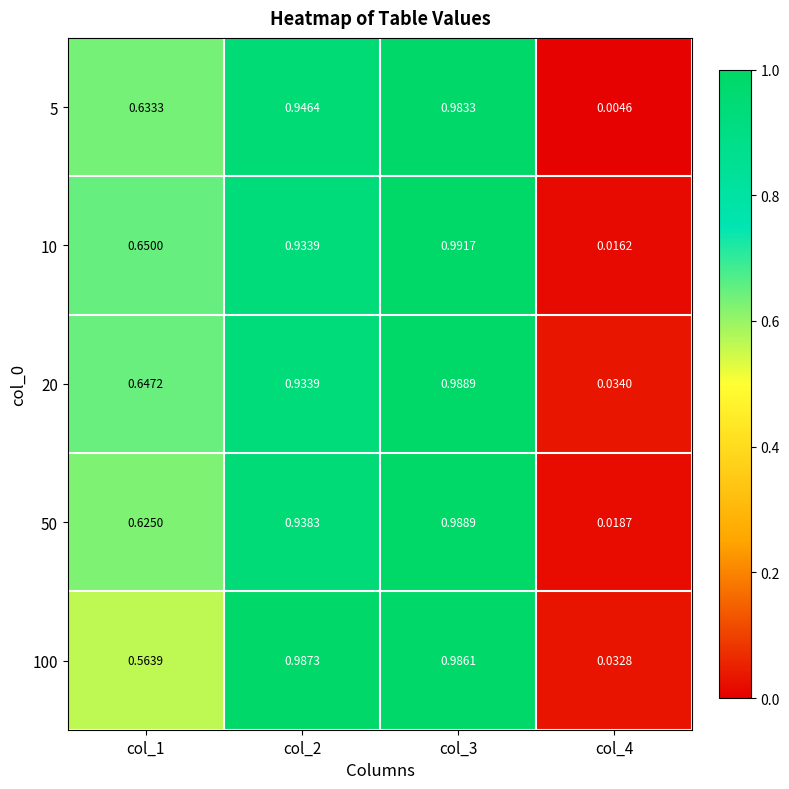

How many series are shown in this chart?

5